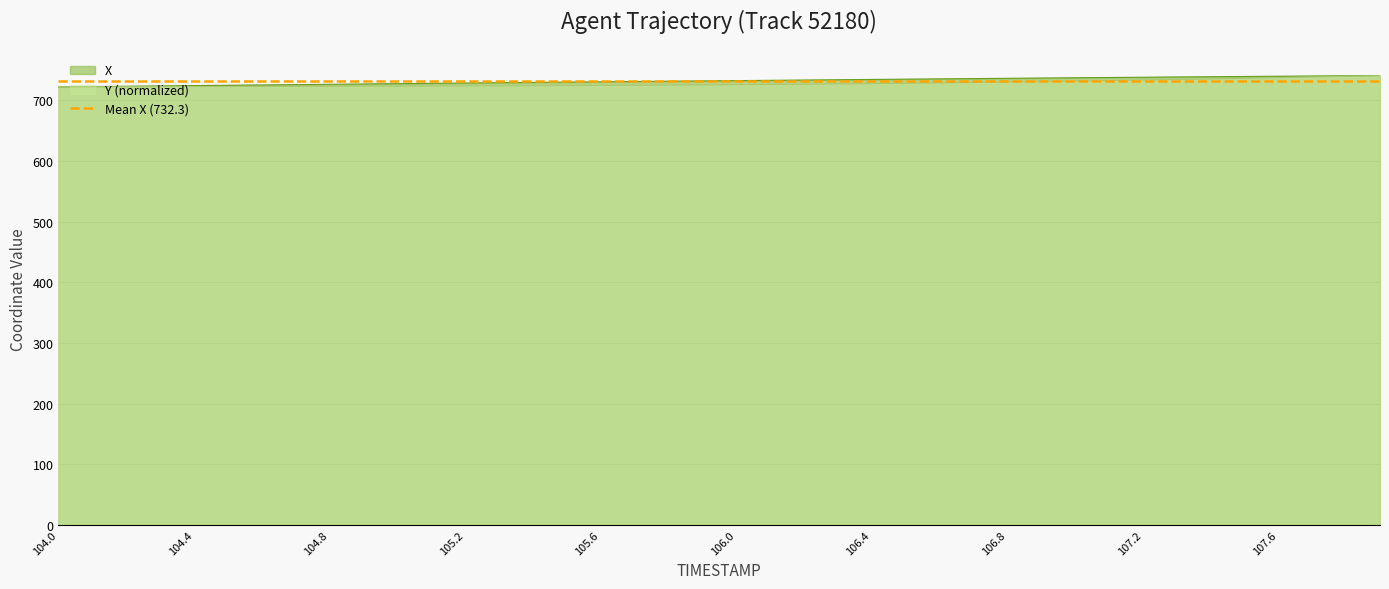

Reading left to right, extract all data points from this chart.

X: 104.0=722.5	104.1=723.0	104.2=723.5	104.3=724.1	104.4=724.6	104.5=725.1	104.6=725.6	104.7=726.2	104.8=726.7	104.9=727.2	105.0=727.8	105.1=728.3	105.2=728.8	105.3=729.3	105.4=729.8	105.5=730.3	105.6=730.8	105.7=731.3	105.8=731.8	105.9=732.3	106.0=732.8	106.1=733.3	106.2=733.7	106.3=734.2	106.4=734.7	106.5=735.2	106.6=735.7	106.7=736.1	106.8=736.6	106.9=737.0	107.0=737.5	107.1=737.9	107.2=738.4	107.3=738.8	107.4=739.2	107.5=739.6	107.6=740.0	107.7=740.4	107.8=740.8	107.9=741.1
Y: 104.0=722.5	104.1=722.6	104.2=722.7	104.3=722.8	104.4=722.9	104.5=723.0	104.6=723.1	104.7=723.2	104.8=723.4	104.9=723.5	105.0=723.7	105.1=723.8	105.2=724.0	105.3=724.2	105.4=724.3	105.5=724.6	105.6=724.8	105.7=725.1	105.8=725.3	105.9=725.7	106.0=726.0	106.1=726.4	106.2=726.8	106.3=727.3	106.4=727.8	106.5=728.4	106.6=729.0	106.7=729.7	106.8=730.4	106.9=731.1	107.0=731.9	107.1=732.7	107.2=733.6	107.3=734.6	107.4=735.5	107.5=736.6	107.6=737.6	107.7=738.8	107.8=739.9	107.9=741.1